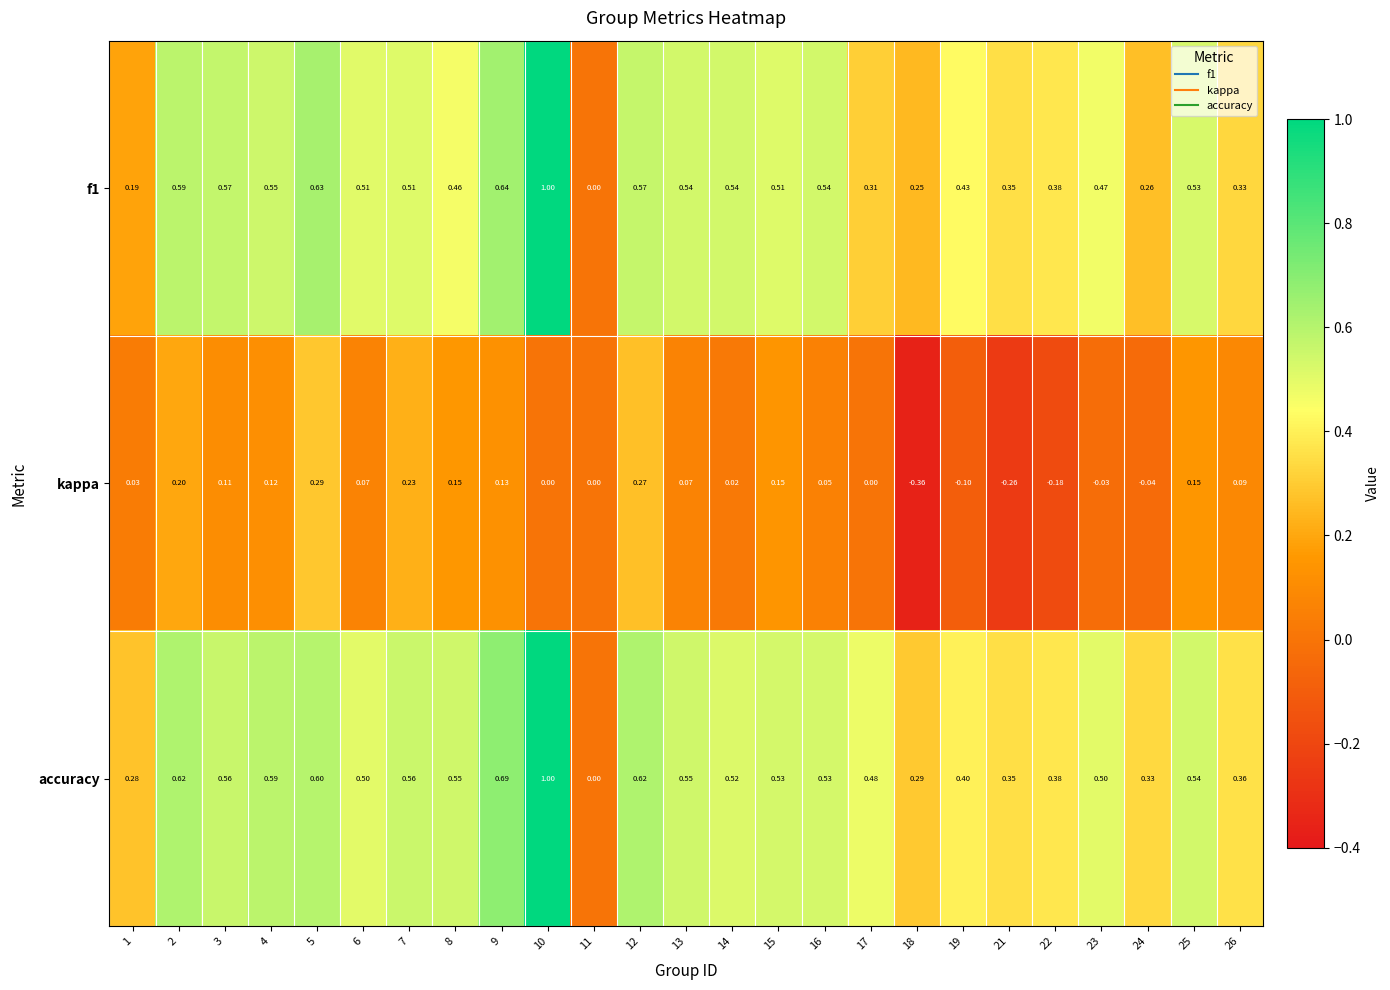

Which series changed the most between 3 and 16?

kappa